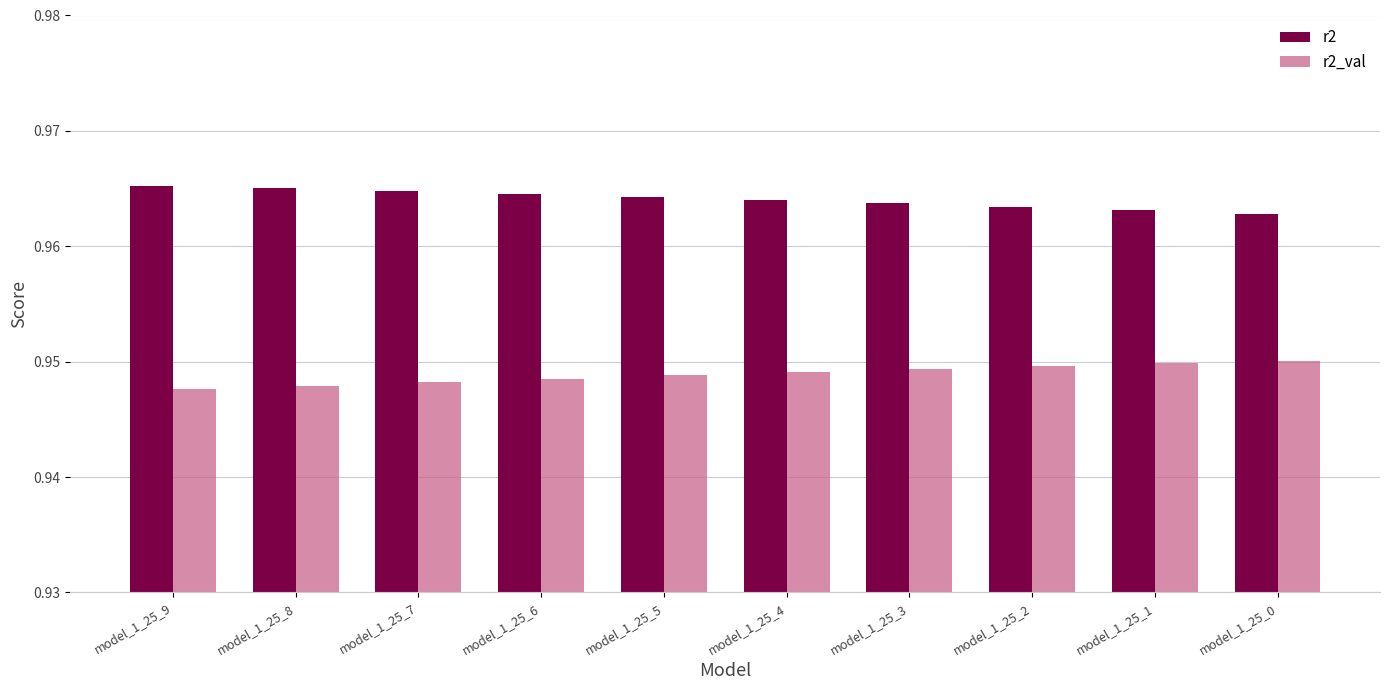

What is the total value across all series at model_1_25_9?

1.9